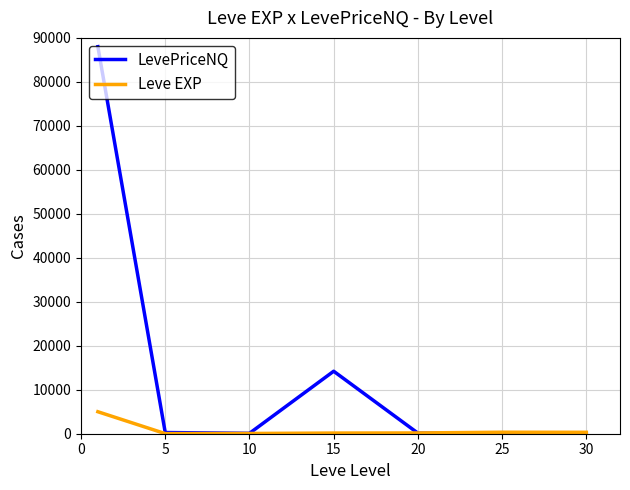

What is the maximum value for Leve EXP?

5000.0